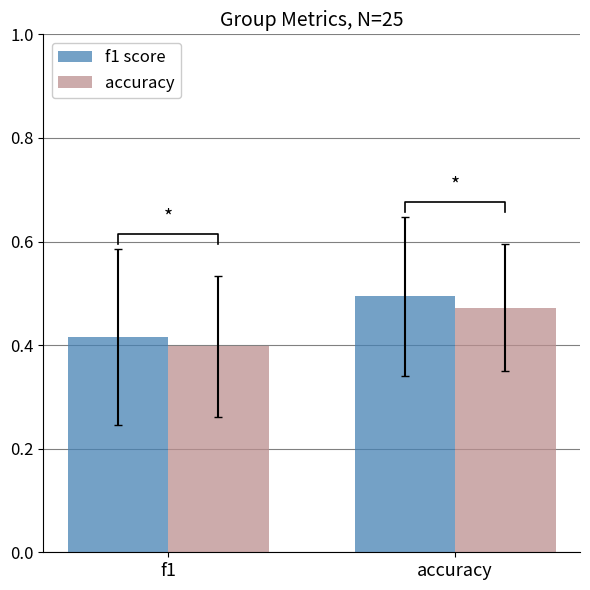

At how many categories does at least one series exceed 0?

2